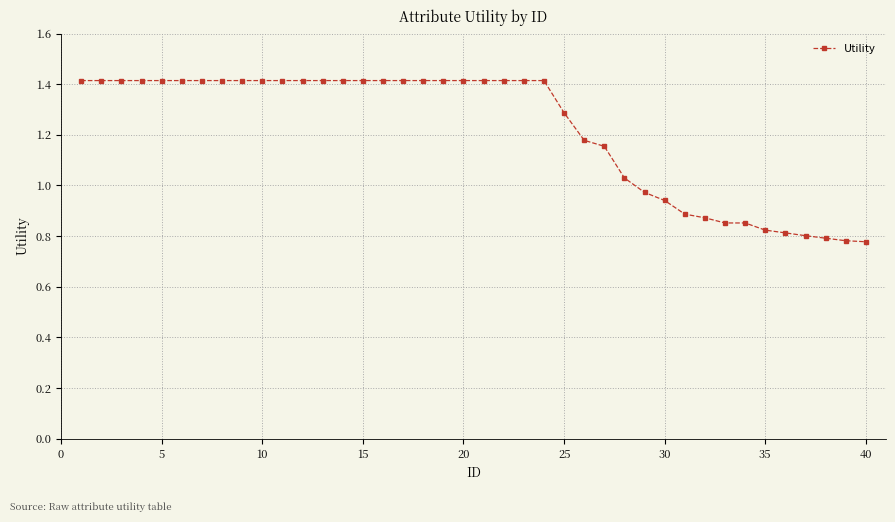

What is the sum of all values?

48.8